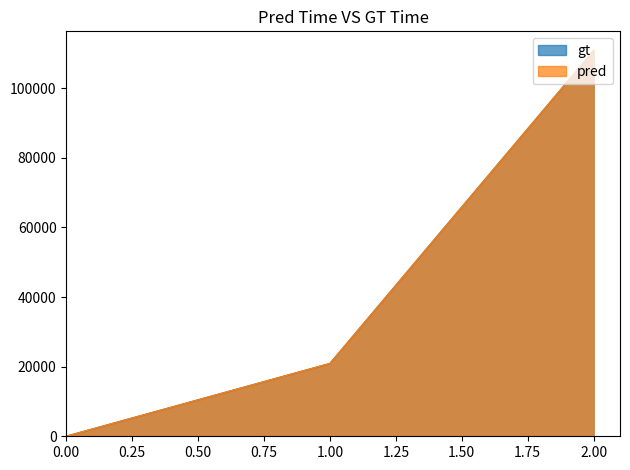

How many gt values are between 0 and 110770?

3